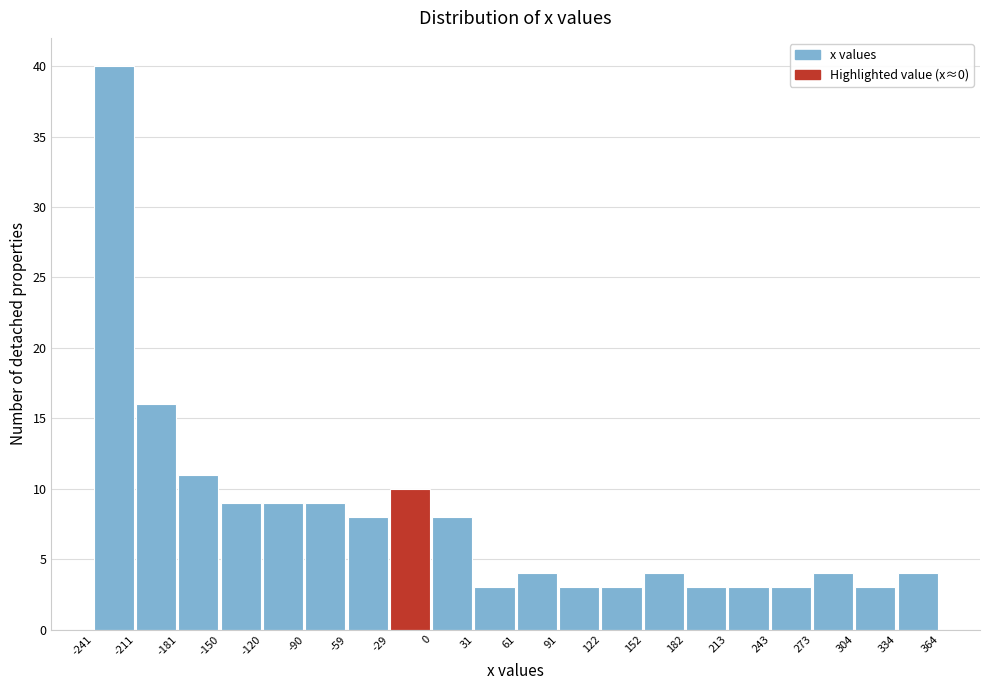

Over which range of the x-axis is the bar tallest?

-241 to -211